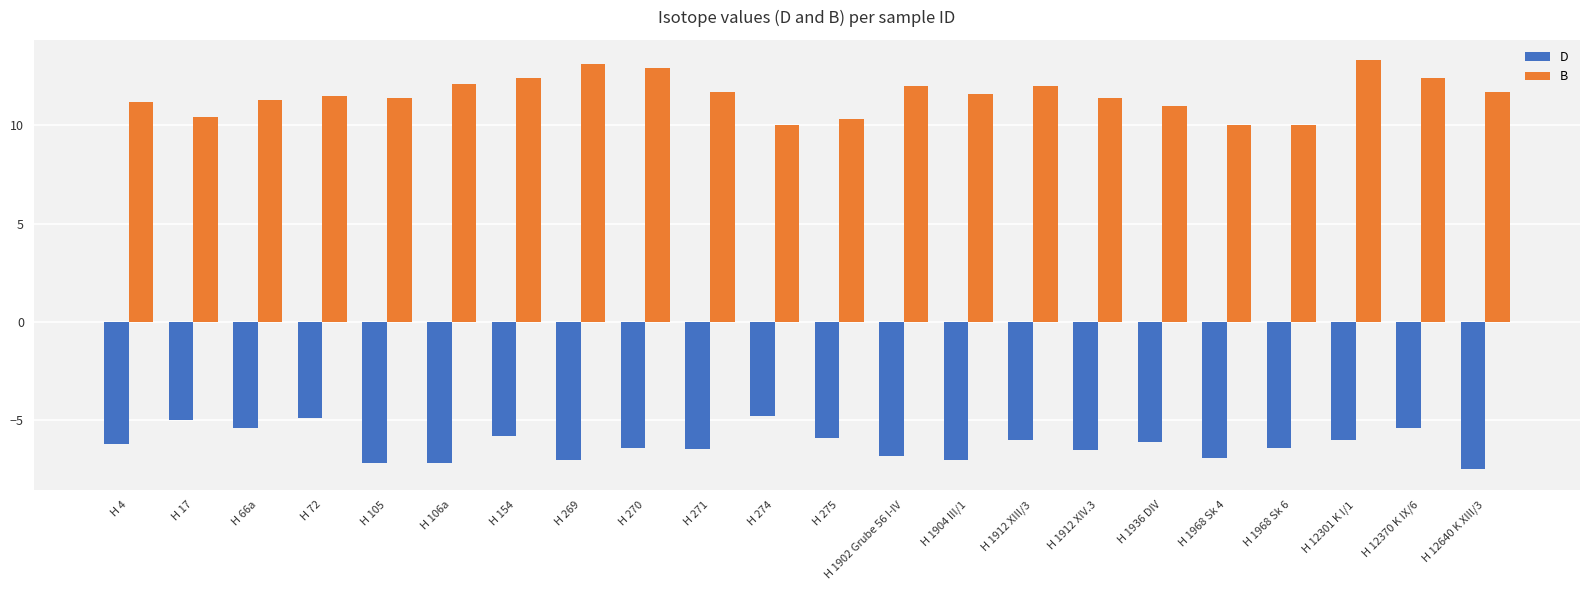

What is the sum of the B values at H 154 and H 17?

22.8